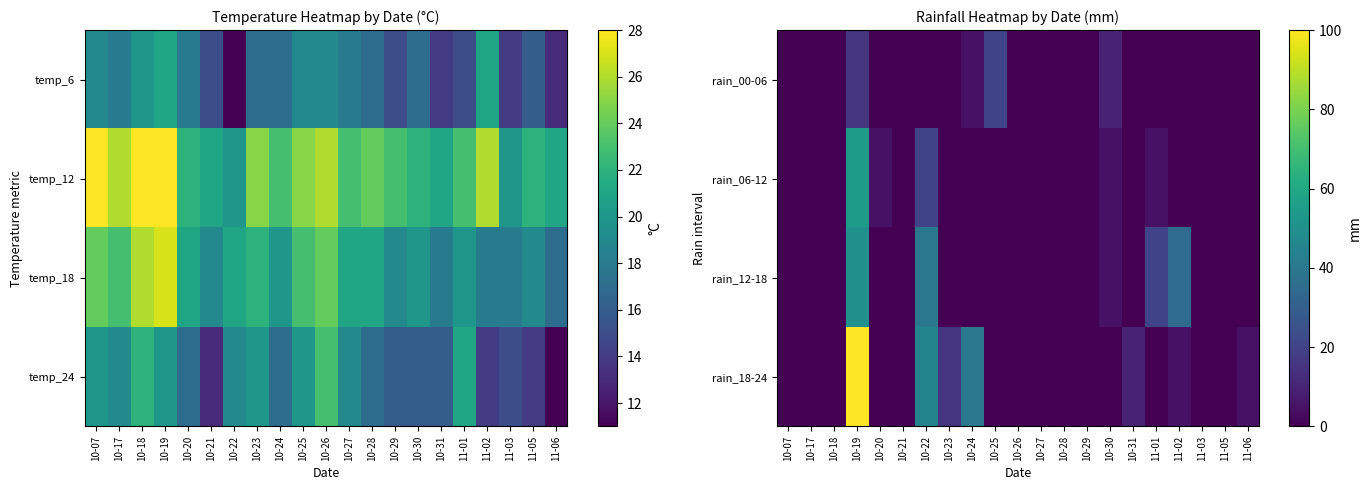

True or false: rain_06-12 has a value of 8 at 10-20.

False